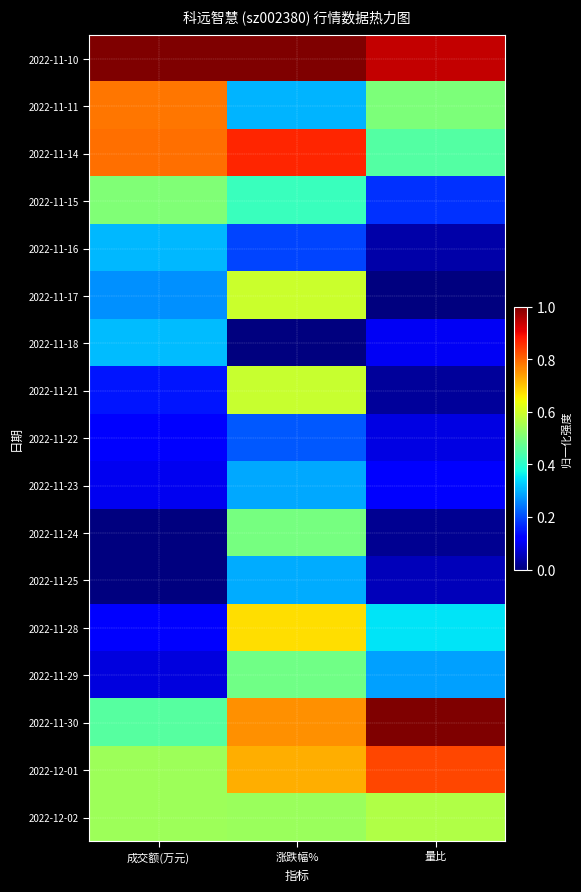

Reading left to right, what are all the values shown in this chart?

2022-11-10: 成交额(万元)=1.0	涨跌幅%=1.0	量比=0.9
2022-11-11: 成交额(万元)=0.8	涨跌幅%=0.3	量比=0.5
2022-11-14: 成交额(万元)=0.8	涨跌幅%=0.9	量比=0.5
2022-11-15: 成交额(万元)=0.5	涨跌幅%=0.4	量比=0.2
2022-11-16: 成交额(万元)=0.3	涨跌幅%=0.2	量比=0.0
2022-11-17: 成交额(万元)=0.3	涨跌幅%=0.6	量比=0.0
2022-11-18: 成交额(万元)=0.3	涨跌幅%=0.0	量比=0.1
2022-11-21: 成交额(万元)=0.1	涨跌幅%=0.6	量比=0.0
2022-11-22: 成交额(万元)=0.1	涨跌幅%=0.2	量比=0.1
2022-11-23: 成交额(万元)=0.1	涨跌幅%=0.3	量比=0.1
2022-11-24: 成交额(万元)=0.0	涨跌幅%=0.5	量比=0.0
2022-11-25: 成交额(万元)=0.0	涨跌幅%=0.3	量比=0.1
2022-11-28: 成交额(万元)=0.1	涨跌幅%=0.7	量比=0.3
2022-11-29: 成交额(万元)=0.1	涨跌幅%=0.5	量比=0.3
2022-11-30: 成交额(万元)=0.5	涨跌幅%=0.8	量比=1.0
2022-12-01: 成交额(万元)=0.5	涨跌幅%=0.7	量比=0.8
2022-12-02: 成交额(万元)=0.5	涨跌幅%=0.5	量比=0.6